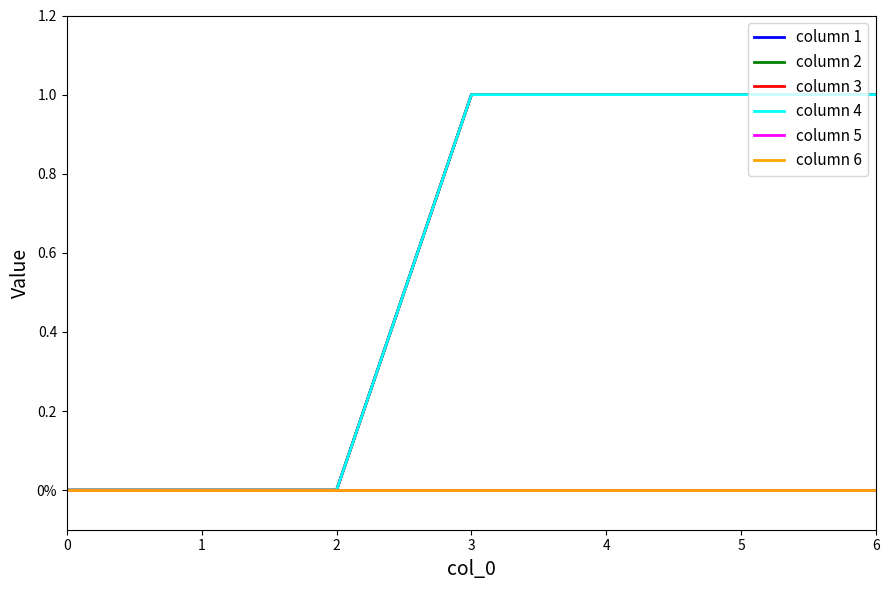

Which category has the highest value across all series?

3